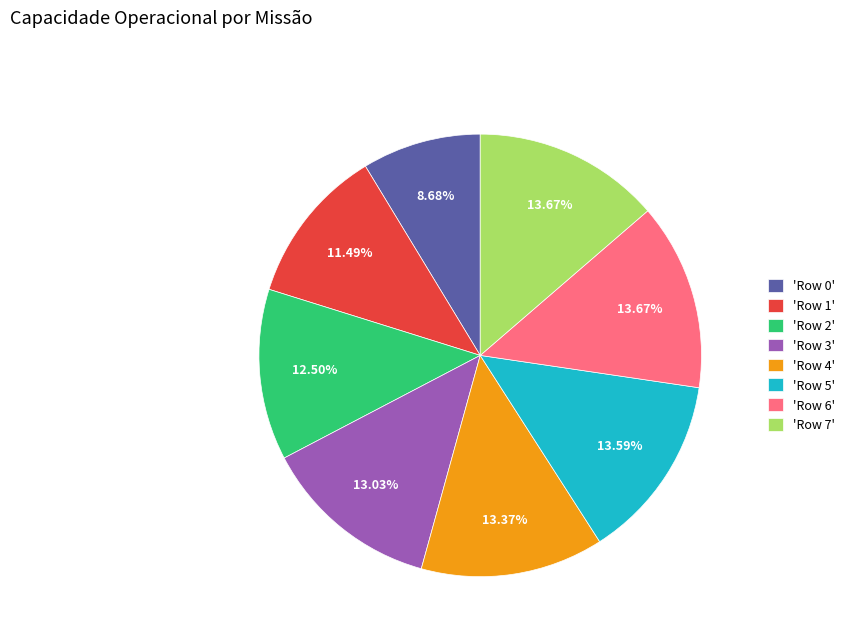

Do 'Row 3' and 'Row 5' together represent more than half of the pie?

No